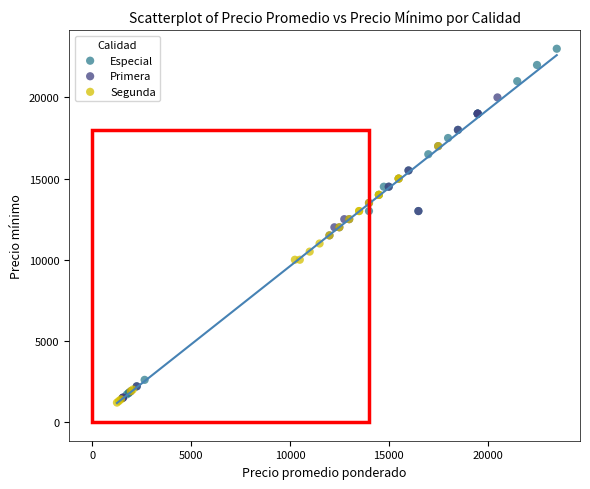

Which series has the largest Y range (max minus min)?

Especial